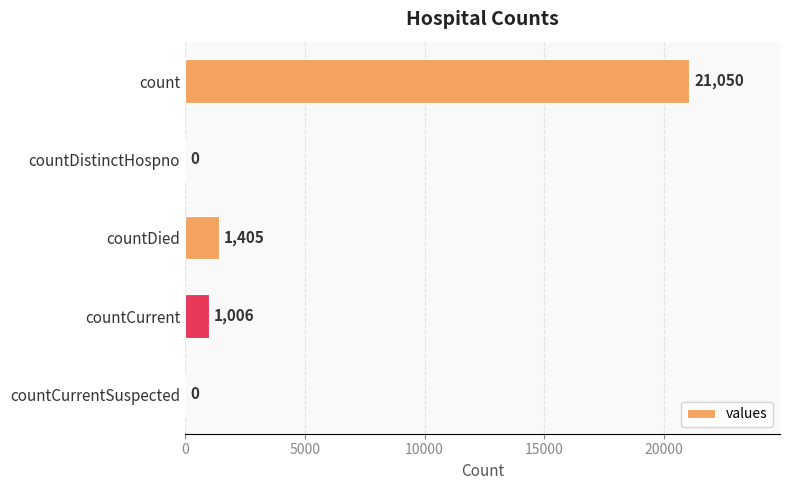

Reading top to bottom, what are all the values shown in this chart?

count=21050	countDistinctHospno=0	countDied=1405	countCurrent=1006	countCurrentSuspected=0